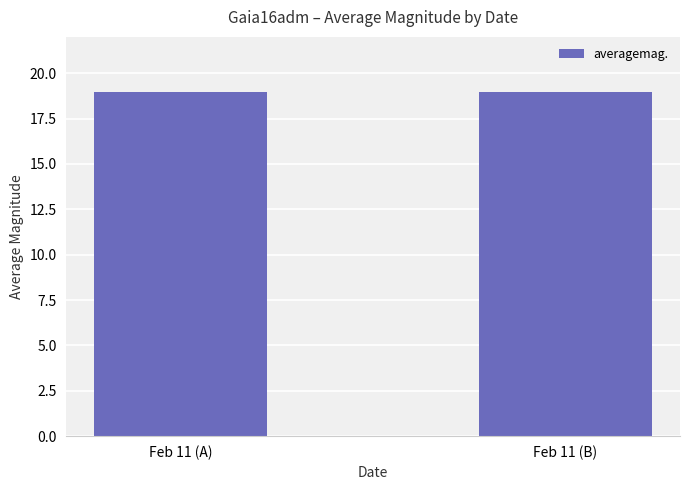

What is the label of the 1st bar from the right?

Feb 11 (B)